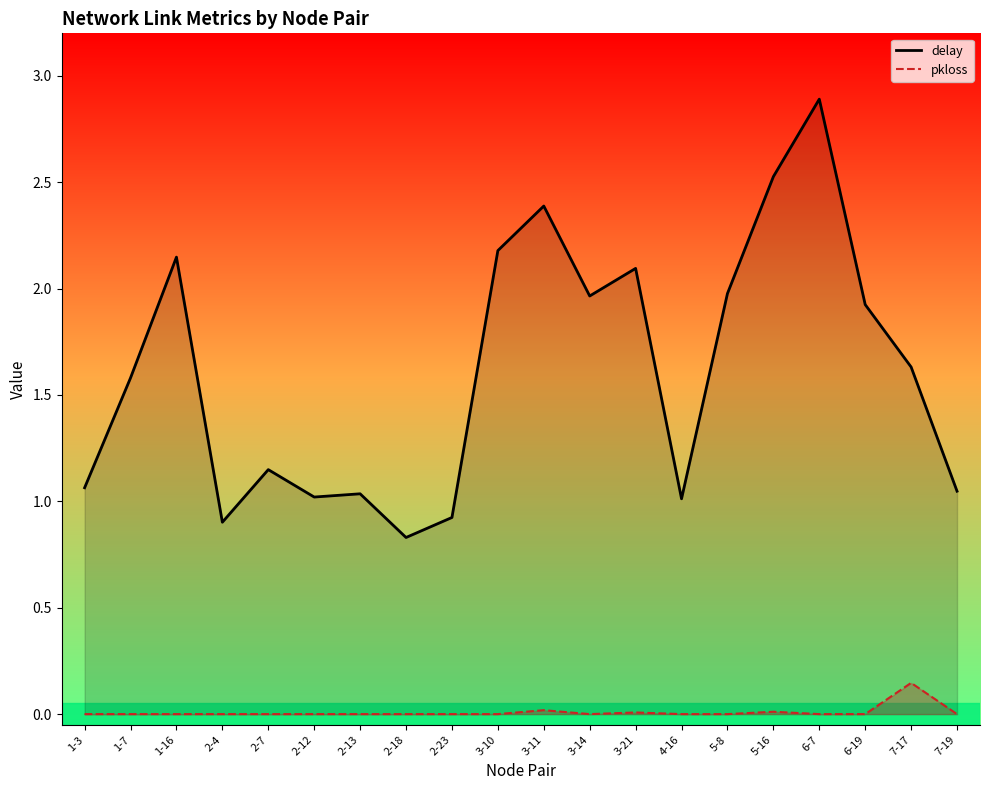

What is the greatest value displayed?

2.9